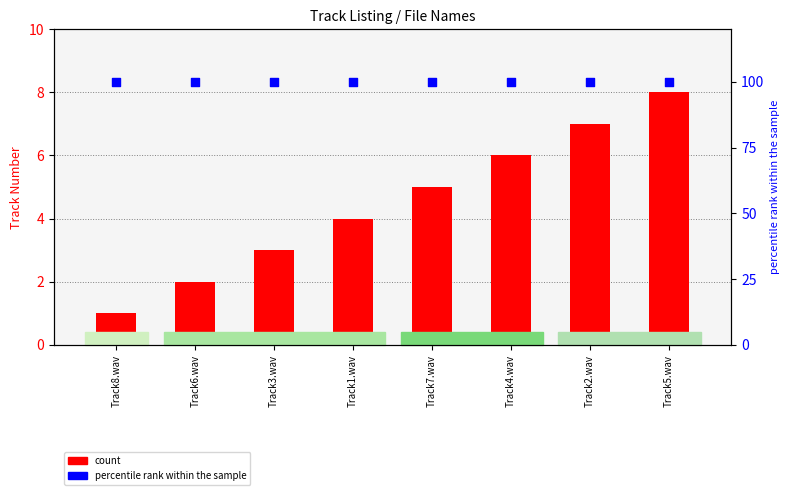

Which series has the largest Y range (max minus min)?

count